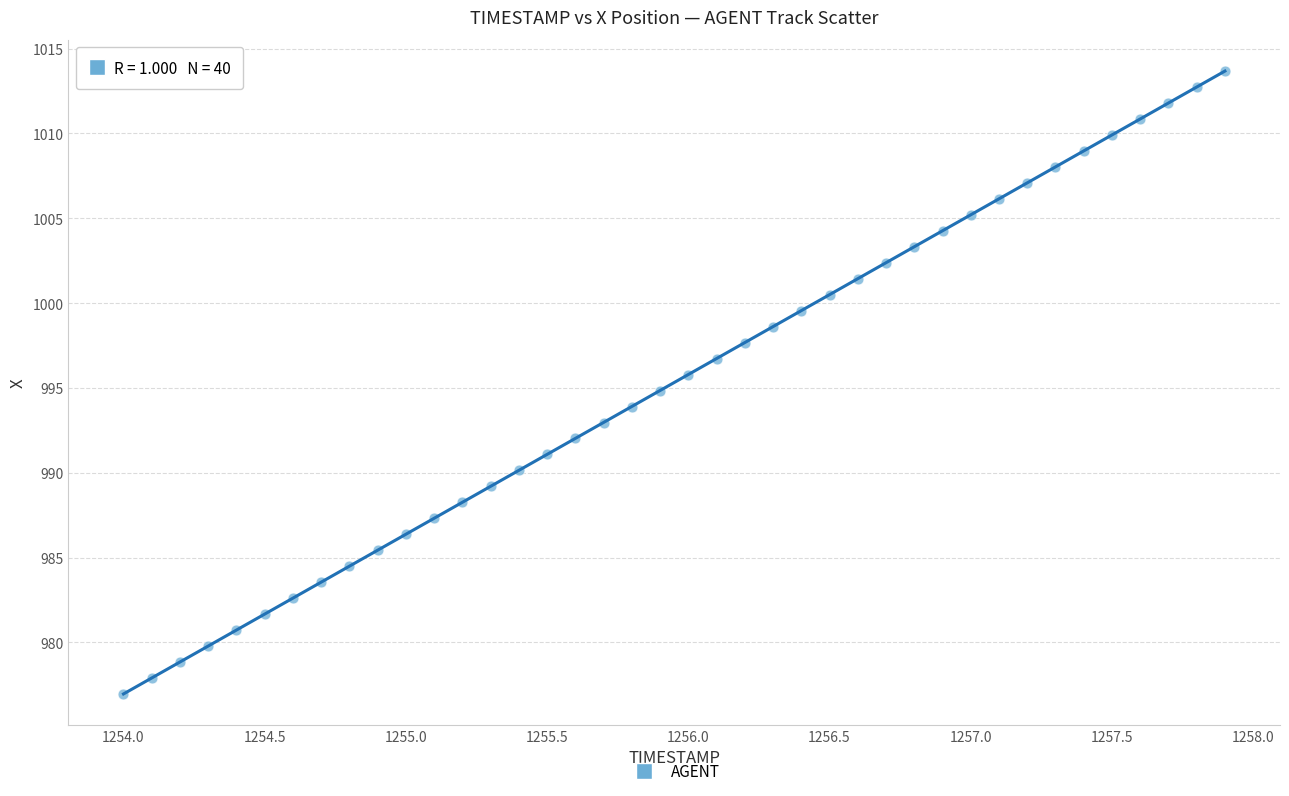

What is the range of Y values (max minus min)?

36.7